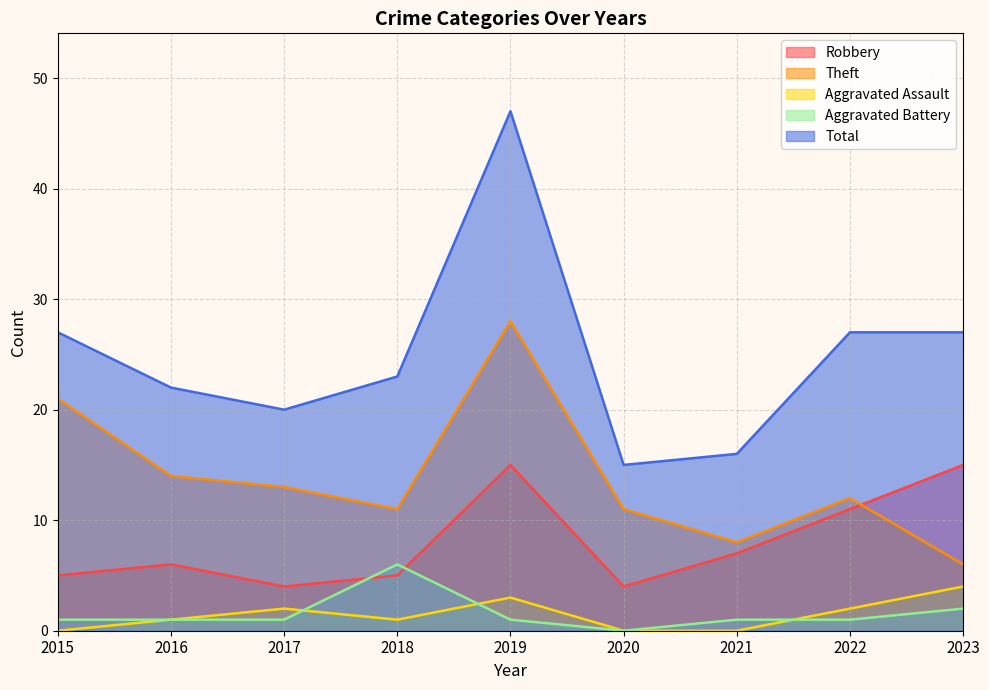

At which category is the sum across all series the highest?

2019